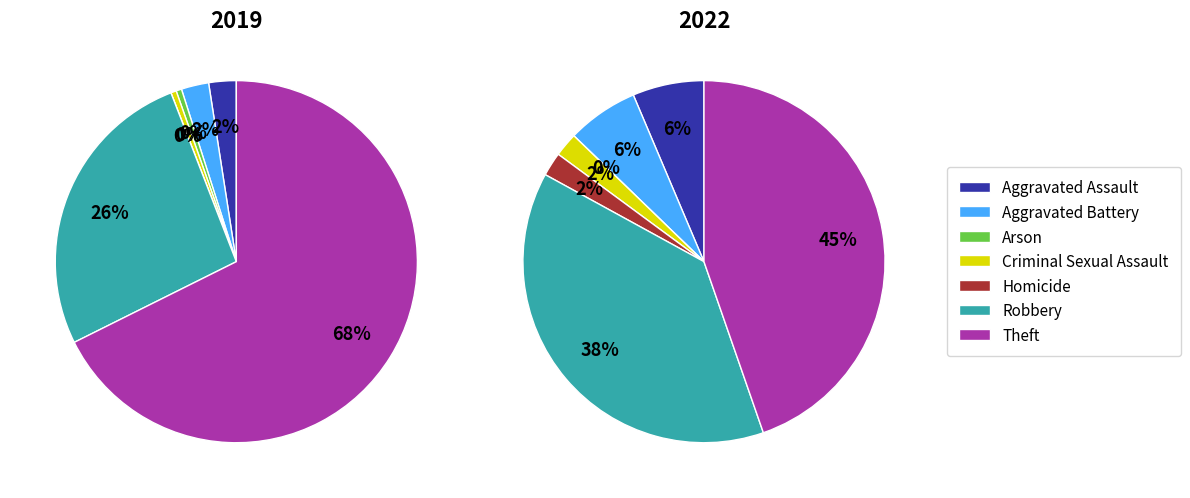

Which series changed the most between Arson and Criminal Sexual Assault?

2022